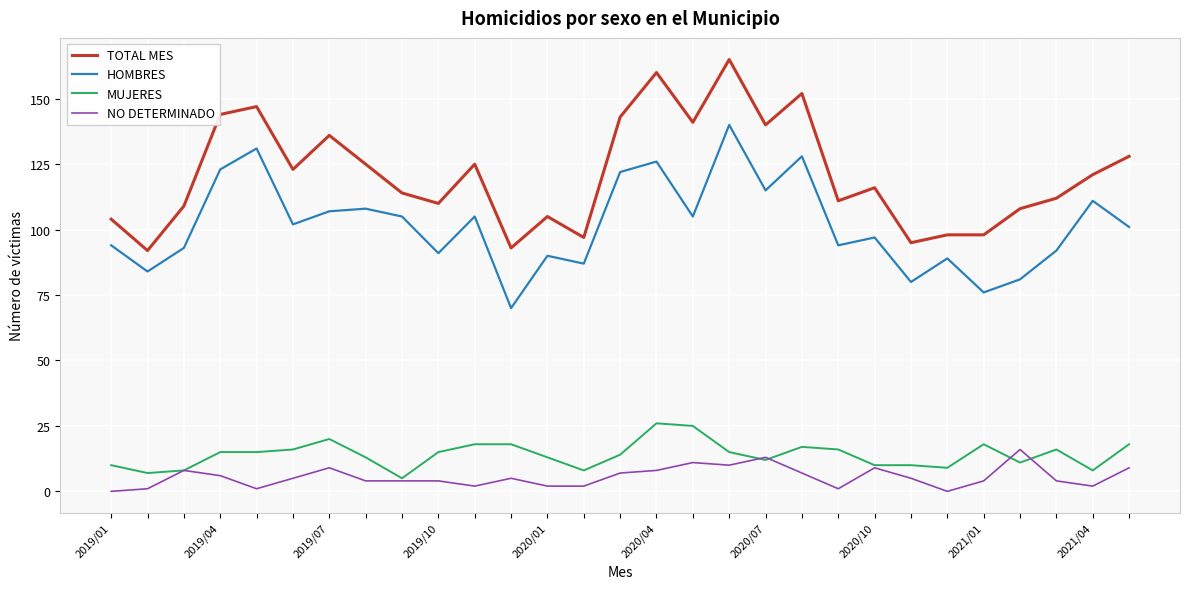

True or false: MUJERES and TOTAL MES intersect in this chart.

False